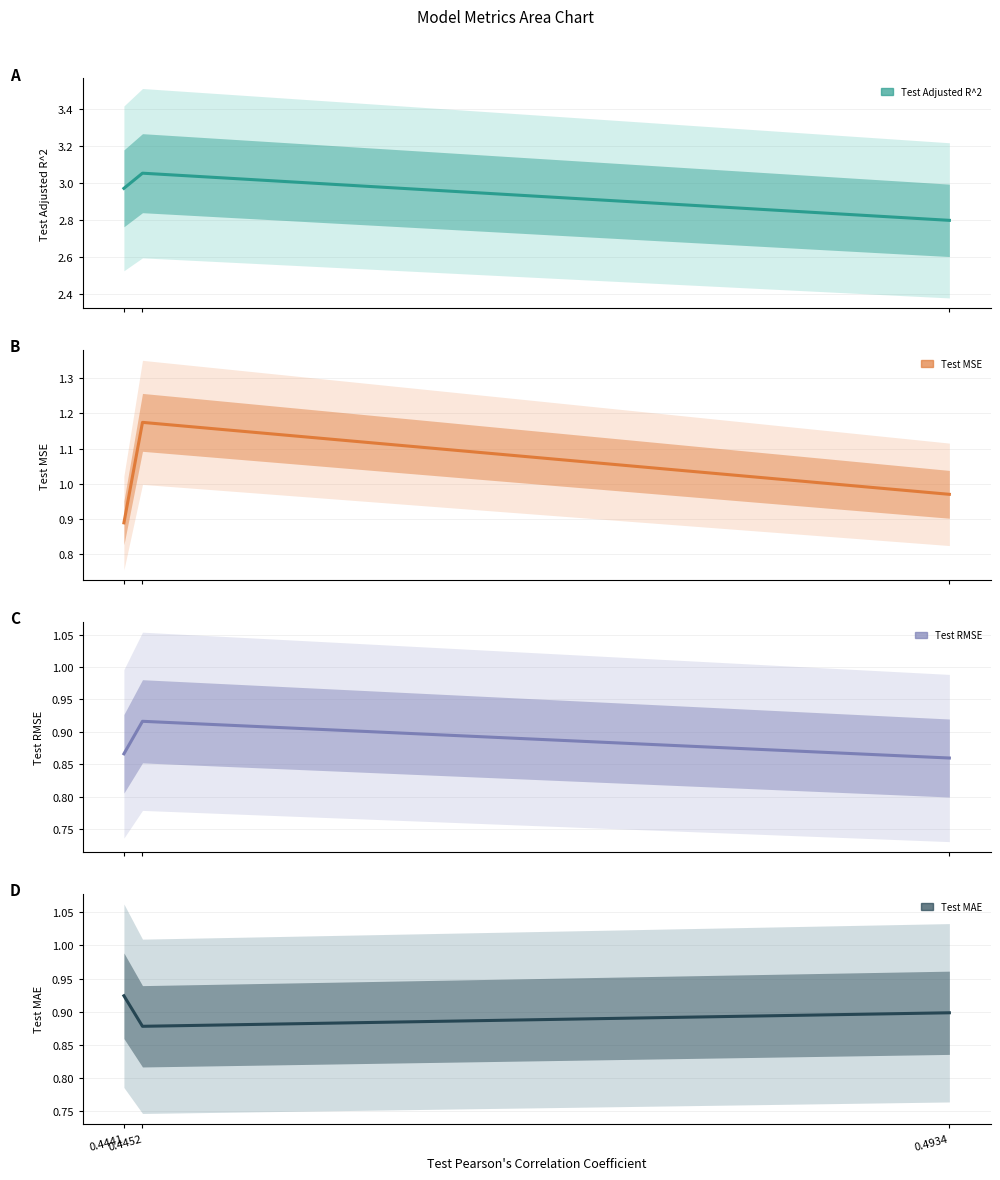

Between 0.4452 and 0.4934, which is larger?

0.4452